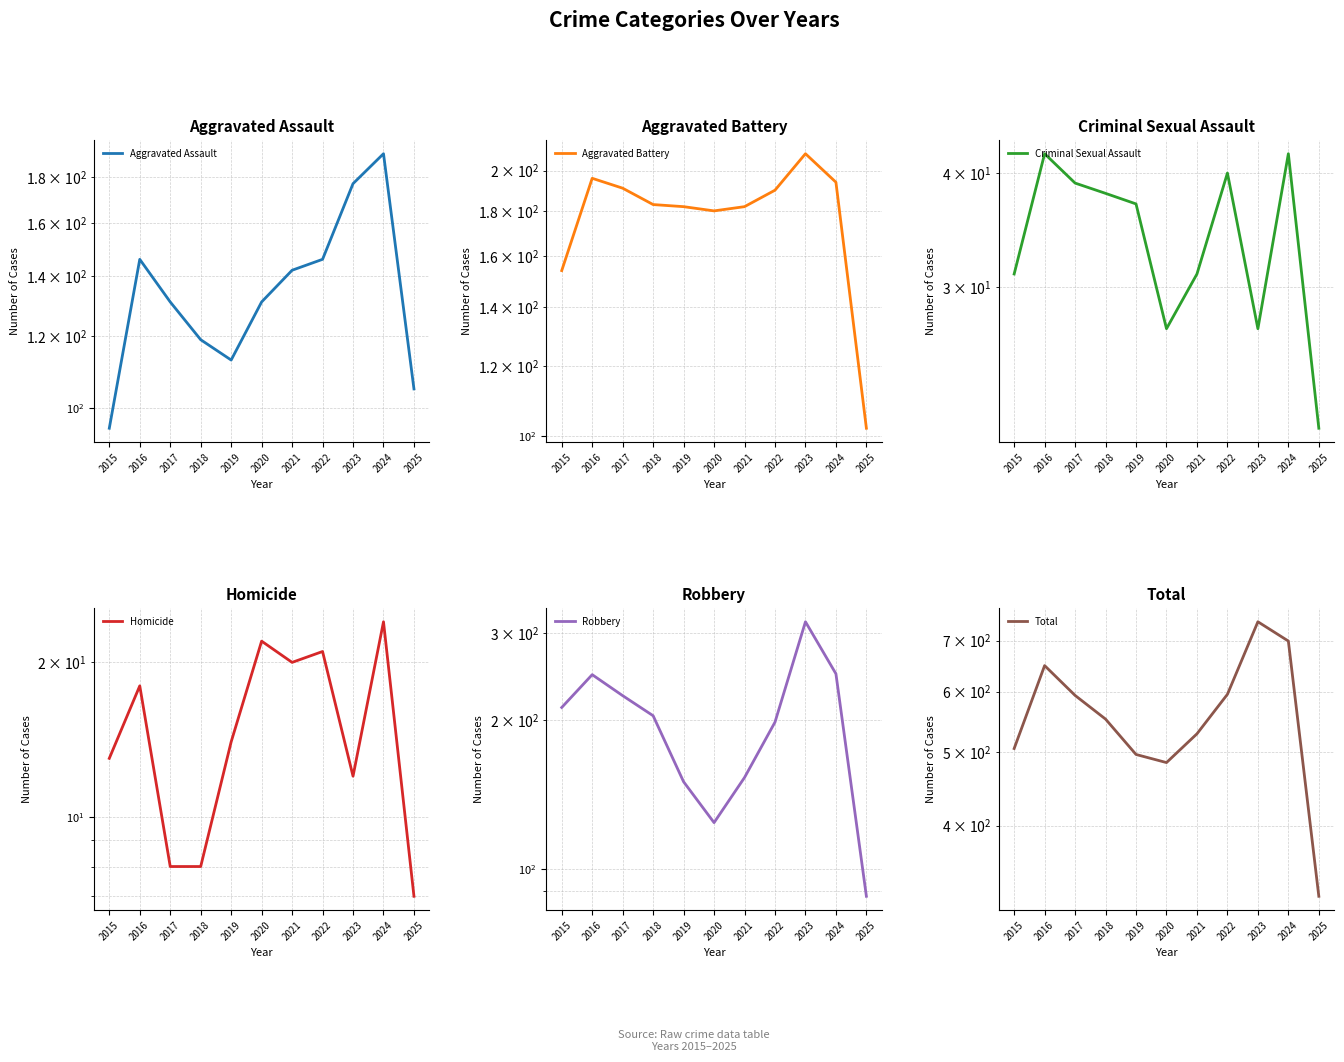

List the series in order of their peak value, highest first.

Total, Robbery, Aggravated Battery, Aggravated Assault, Criminal Sexual Assault, Homicide